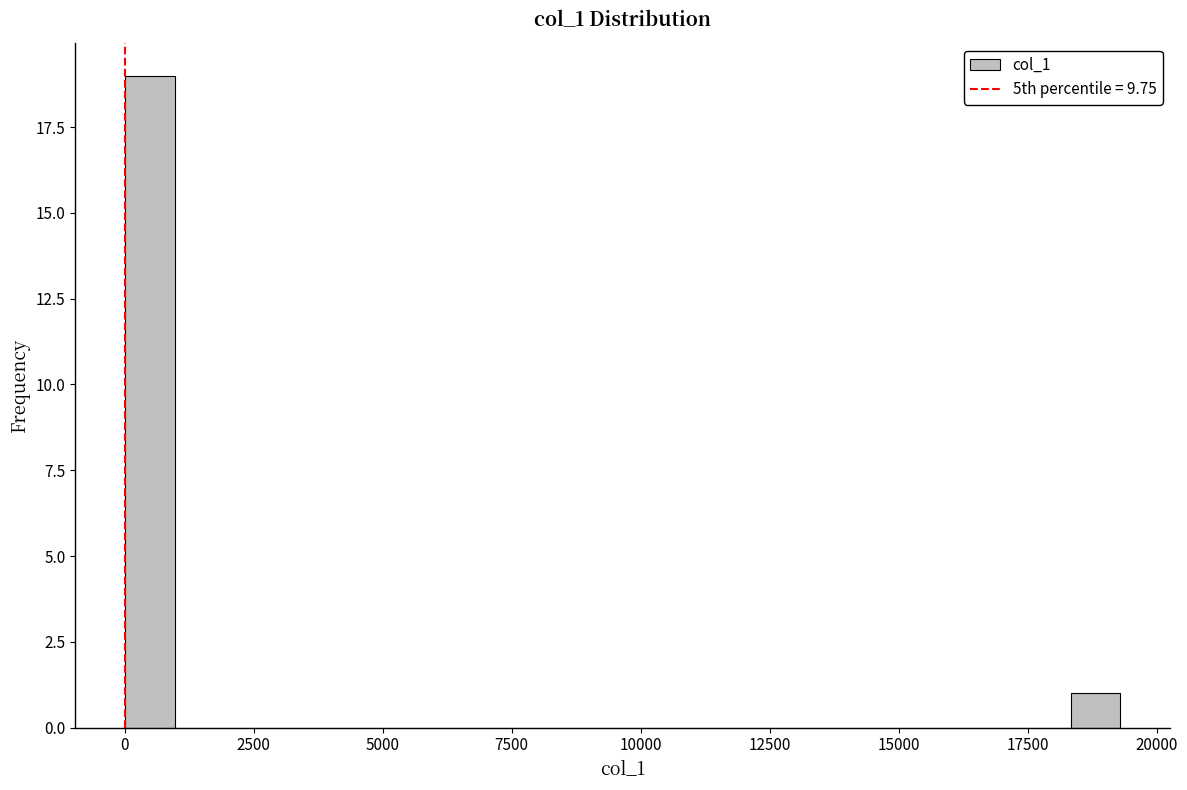

Read against the x-axis, roughly where is the centre of the tallest bar?

500